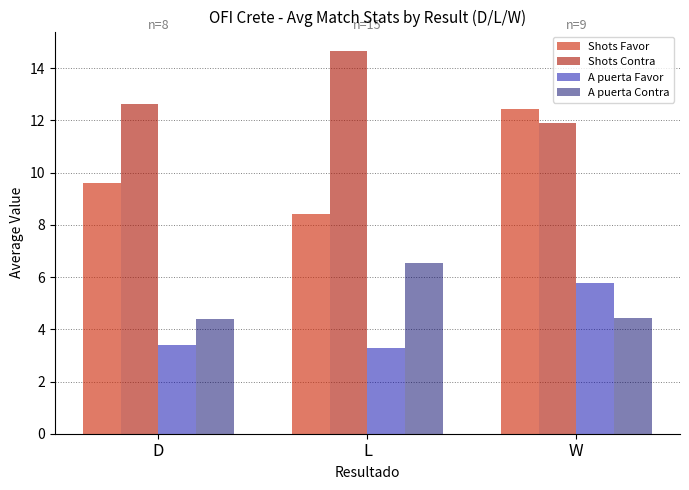

The A puerta Contra series shows 2.7 at D. True or false?

False